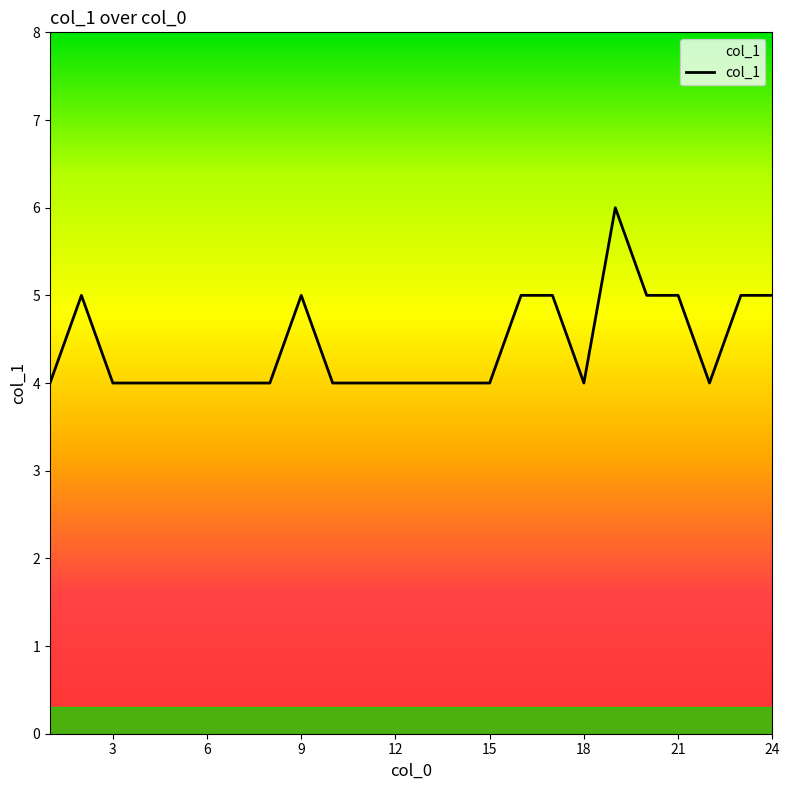

Reading left to right, transcribe all the data shown in this chart.

4	5	4	4	4	4	4	4	5	4	4	4	4	4	4	5	5	4	6	5	5	4	5	5